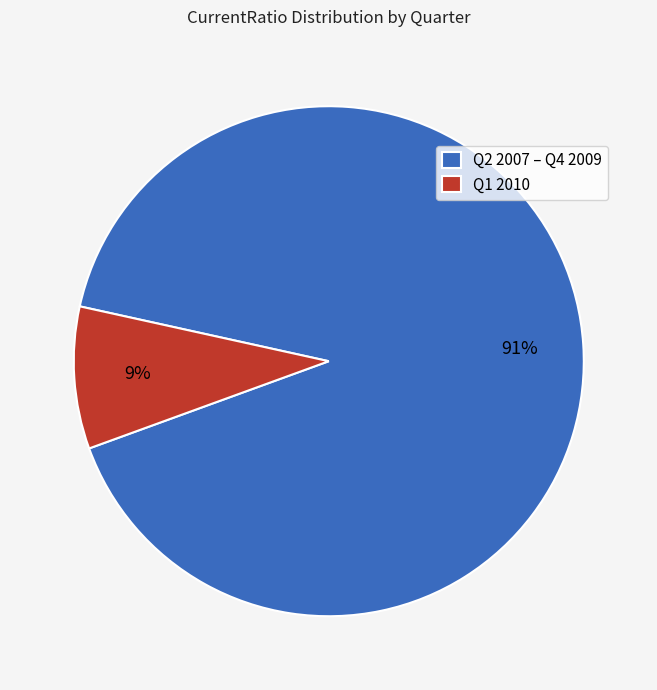

Is the sum of Q1 2010 and Q2 2007 – Q4 2009 greater than half?

Yes